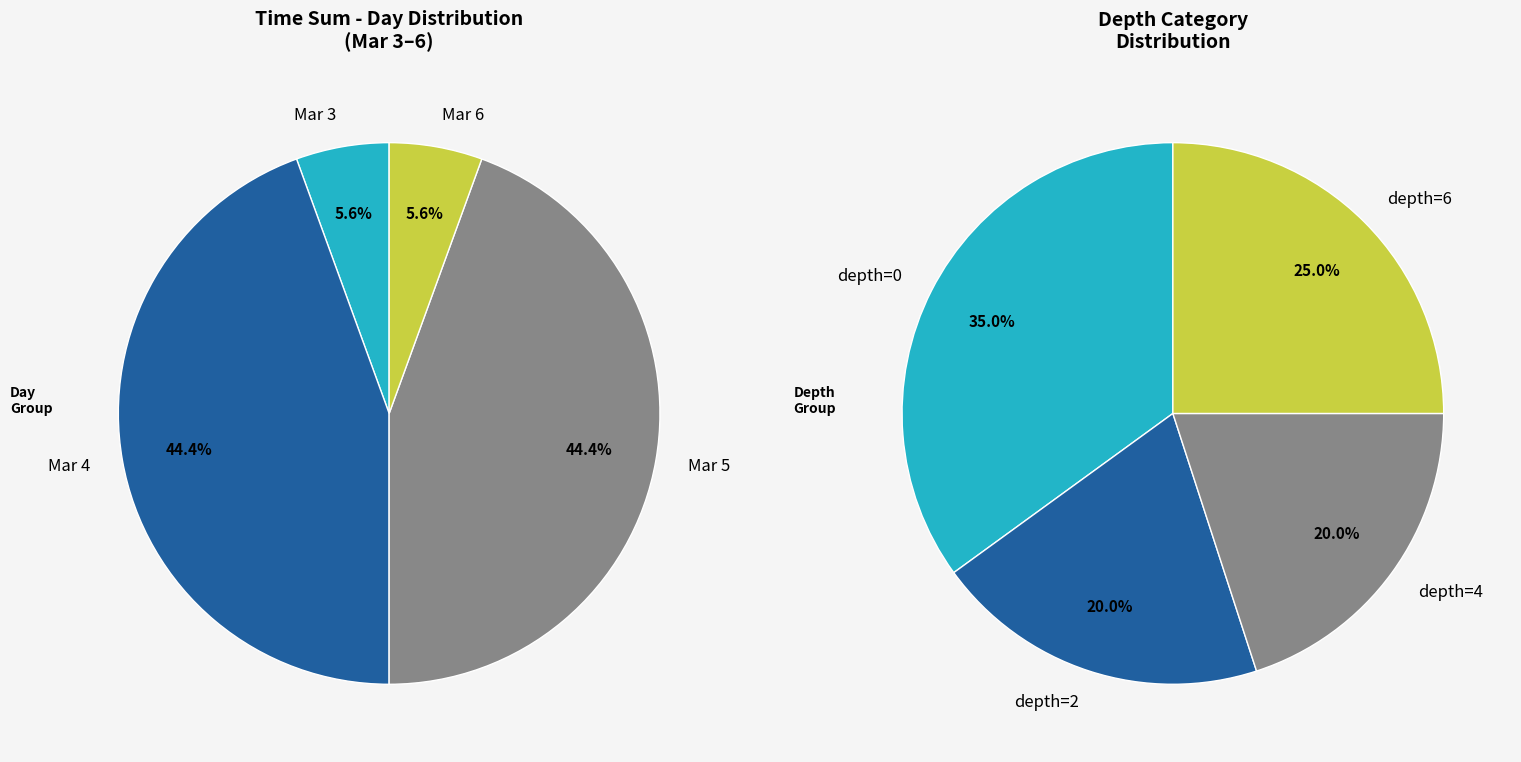

True or false: 0 accounts for 19% of the total.

False